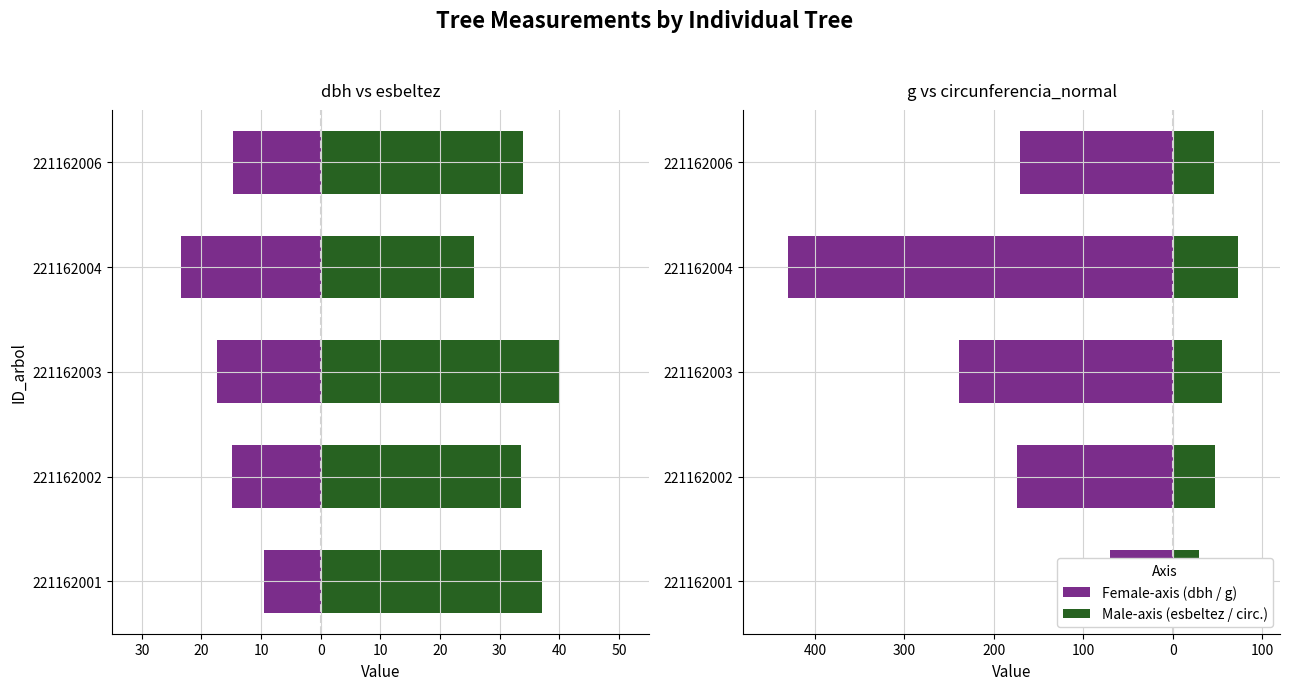

What is the sum of all g values?

-1084.6